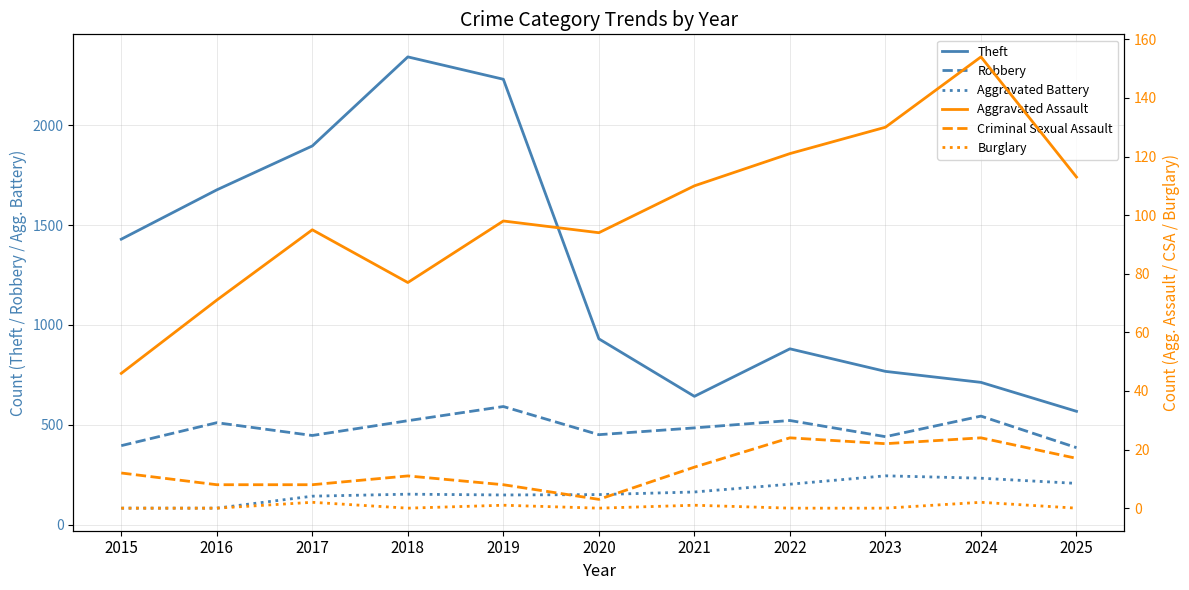

Reading right to left, what are all the values shown in this chart?

Theft: 2025=567	2024=712	2023=767	2022=880	2021=642	2020=930	2019=2230	2018=2342	2017=1896	2016=1676	2015=1429
Robbery: 2025=385	2024=543	2023=440	2022=521	2021=484	2020=450	2019=591	2018=520	2017=446	2016=510	2015=395
Aggravated Battery: 2025=206	2024=232	2023=244	2022=202	2021=163	2020=150	2019=148	2018=152	2017=142	2016=82	2015=82
Aggravated Assault: 2025=113	2024=154	2023=130	2022=121	2021=110	2020=94	2019=98	2018=77	2017=95	2016=71	2015=46
Criminal Sexual Assault: 2025=17	2024=24	2023=22	2022=24	2021=14	2020=3	2019=8	2018=11	2017=8	2016=8	2015=12
Burglary: 2025=0	2024=2	2023=0	2022=0	2021=1	2020=0	2019=1	2018=0	2017=2	2016=0	2015=0